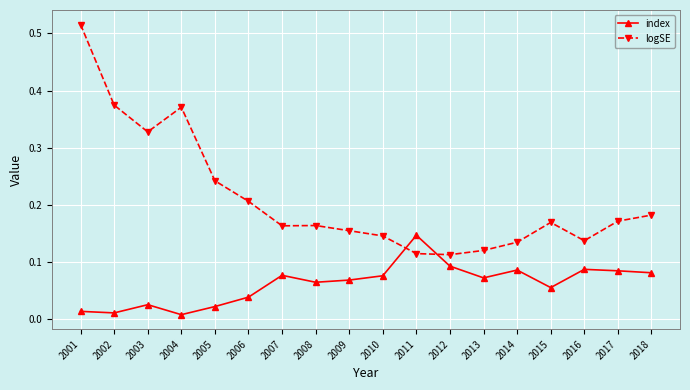

At 2008, list the series in order from largest to smallest.

logSE, index